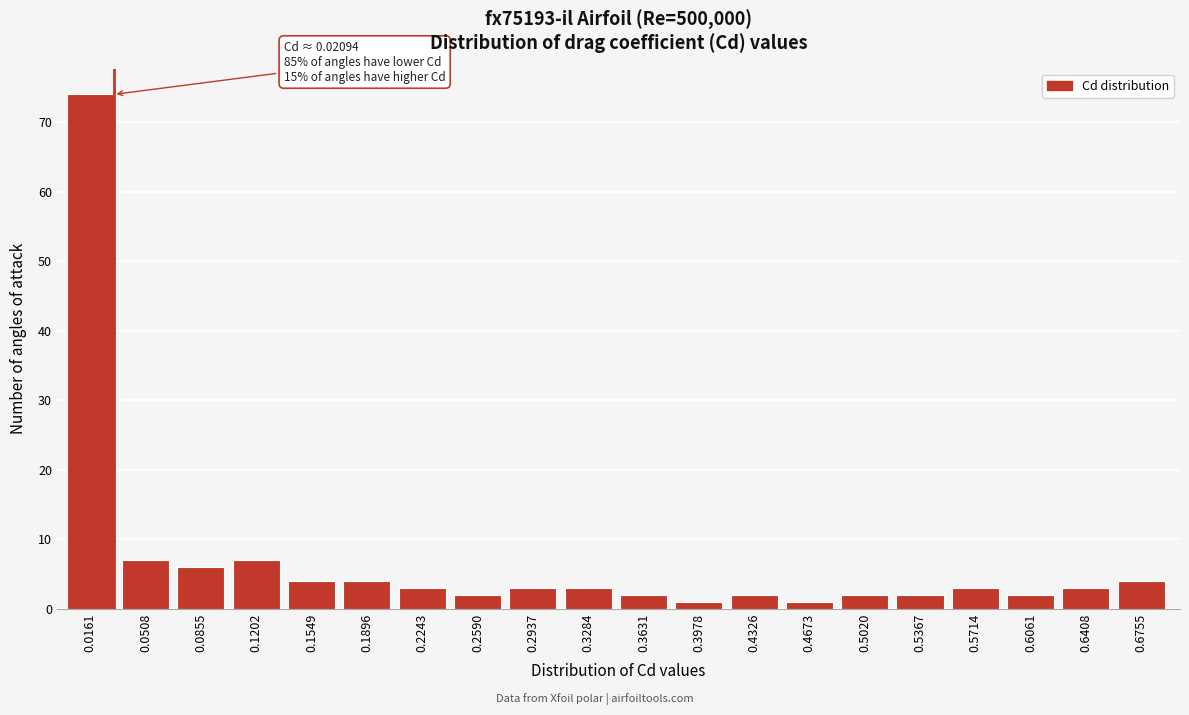

Reading right to left, transcribe all the data shown in this chart.

4	3	2	3	2	2	1	2	1	2	3	3	2	3	4	4	7	6	7	74